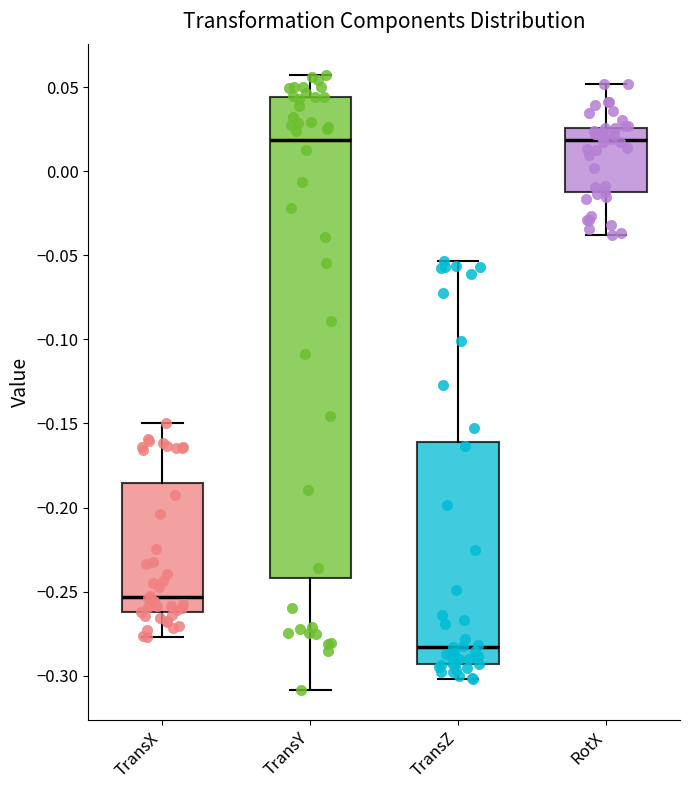

Where does the upper whisker of the box for TransZ end on the y-axis? The values are not printed on the chart, so give them approximately, as read against the axis.

-0.055